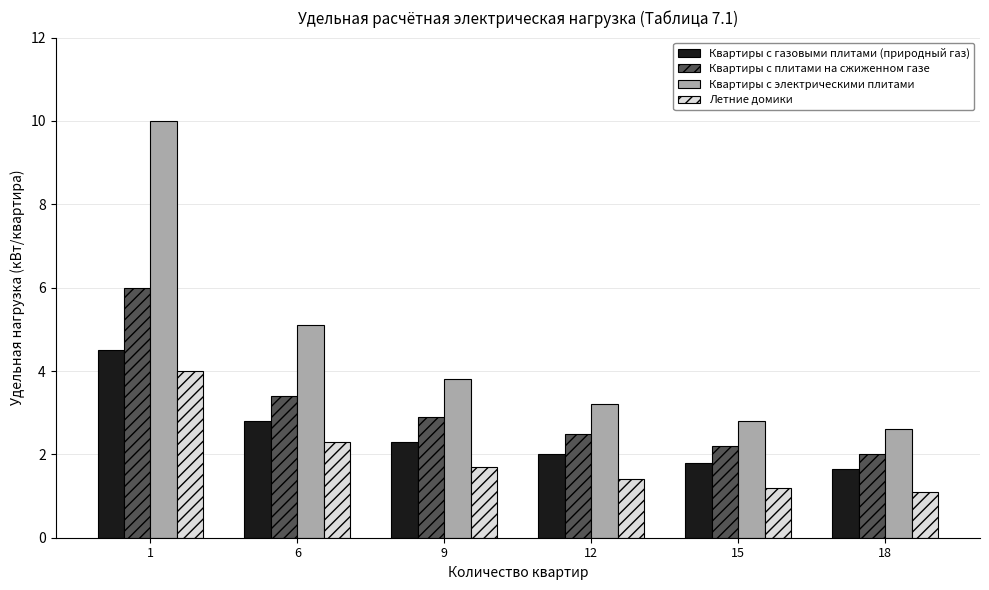

True or false: Квартиры с газовыми плитами (природный газ) has a value of 2.3 at 9.

True